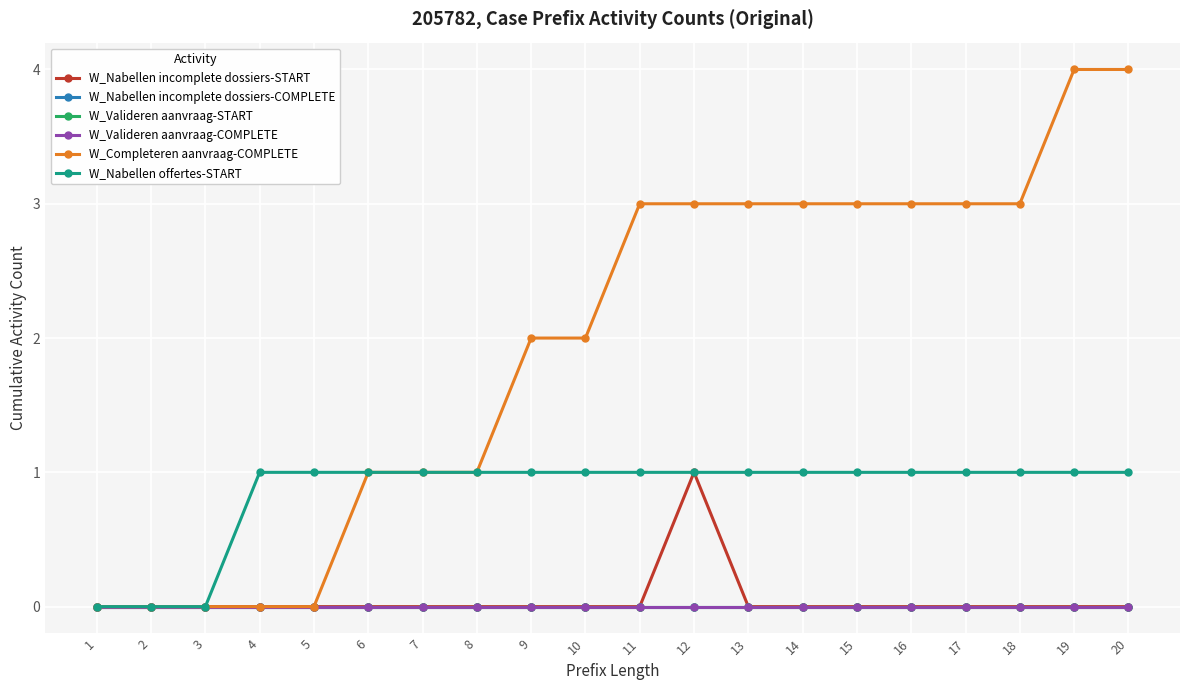

Does the chart have visible grid lines?

Yes